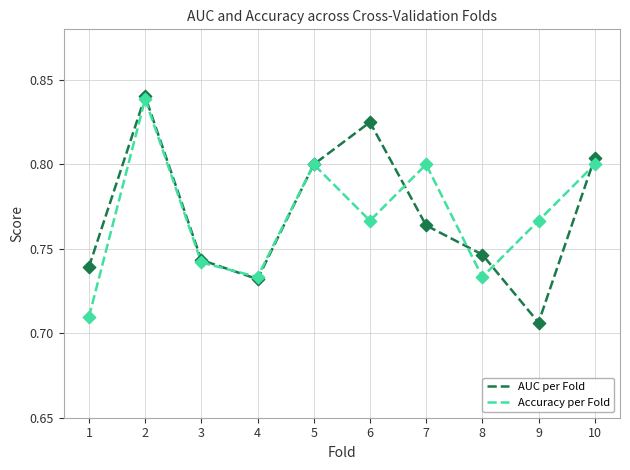

The Accuracy per Fold series shows 0.4 at 5. True or false?

False